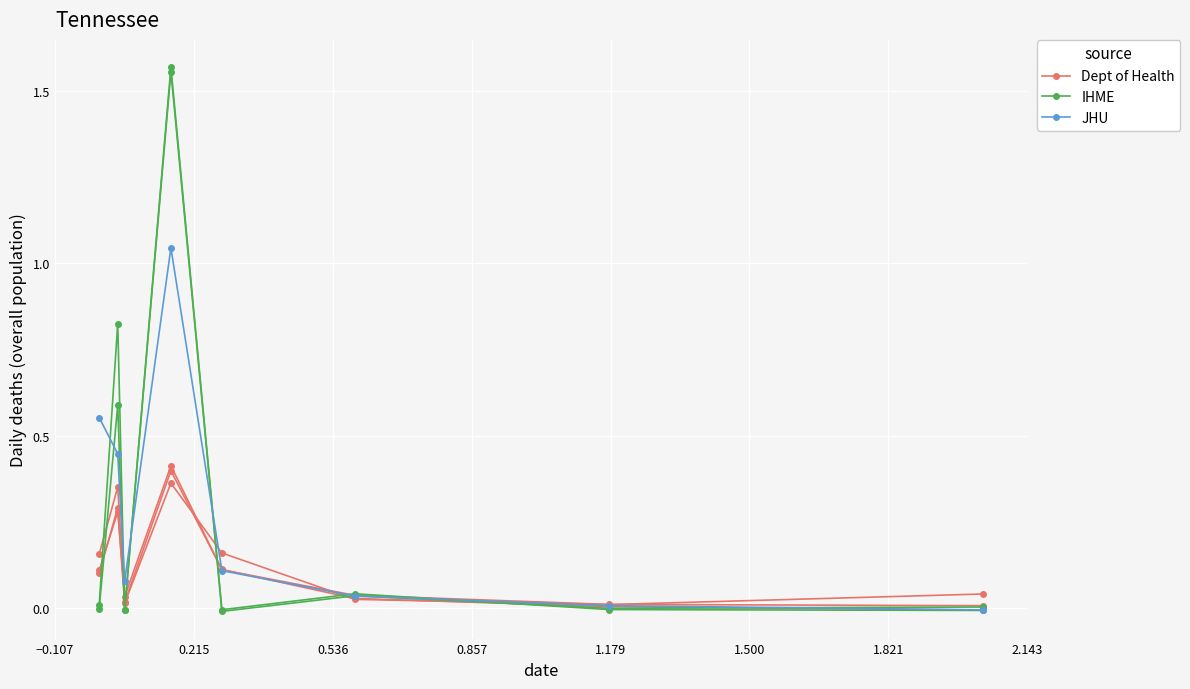

Count the number of categories in the chart.

8